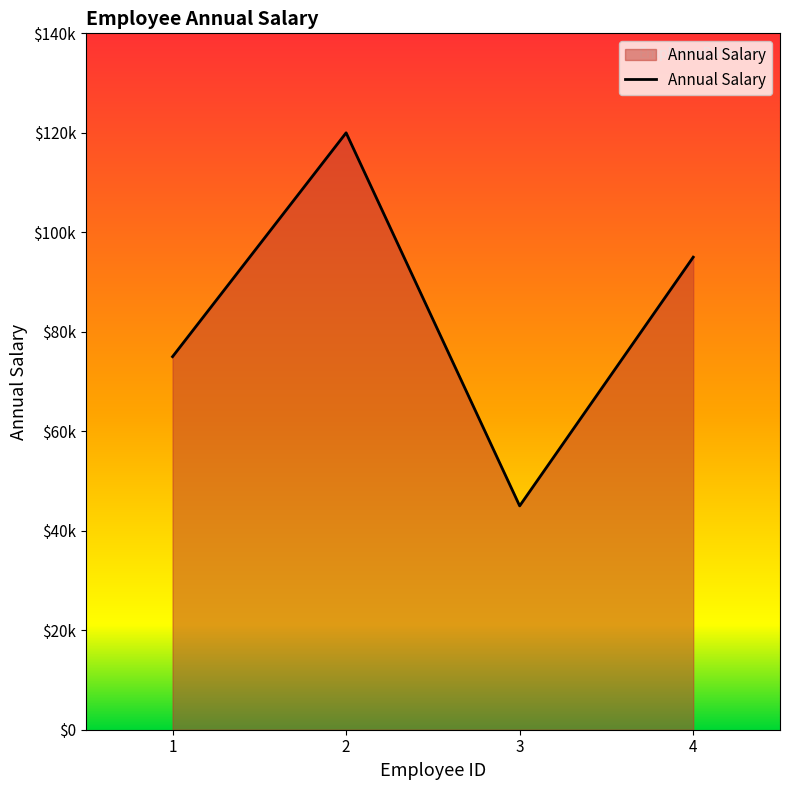

Does the chart have visible grid lines?

No